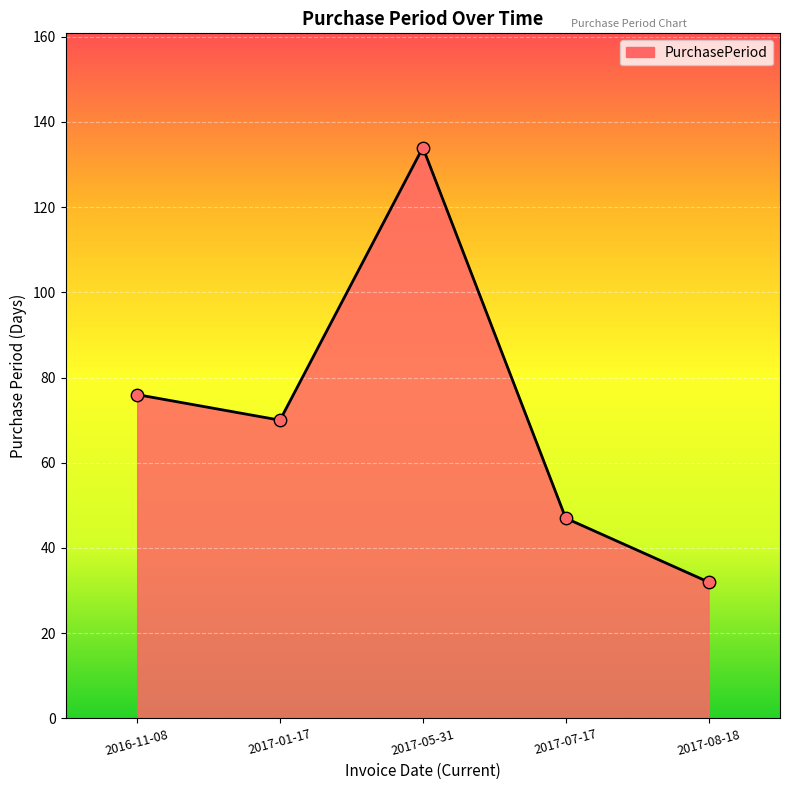

Between 2017-01-17 and 2016-11-08, which is larger?

2016-11-08